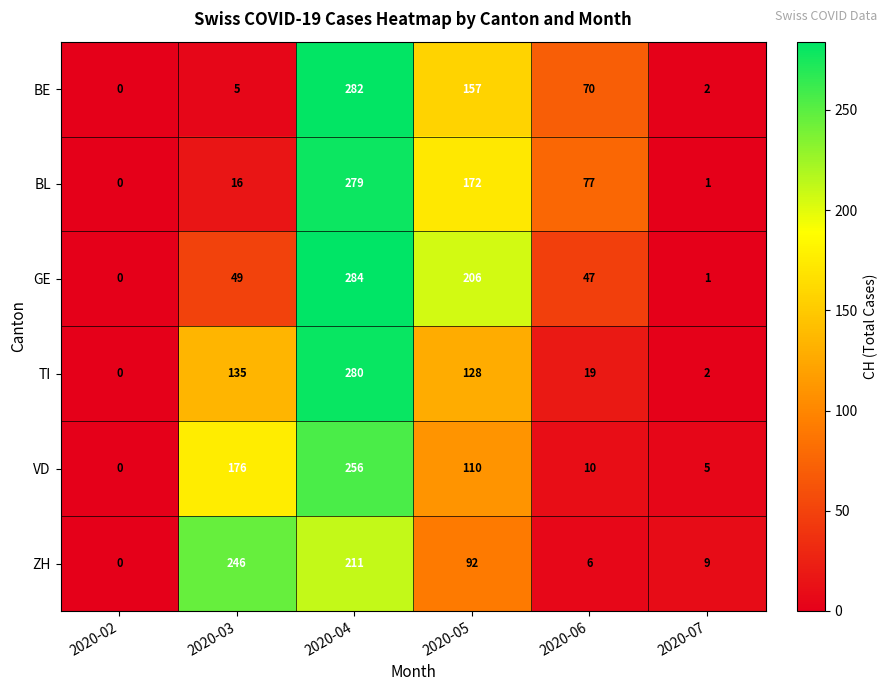

The VD series shows 171 at 2020-05. True or false?

False